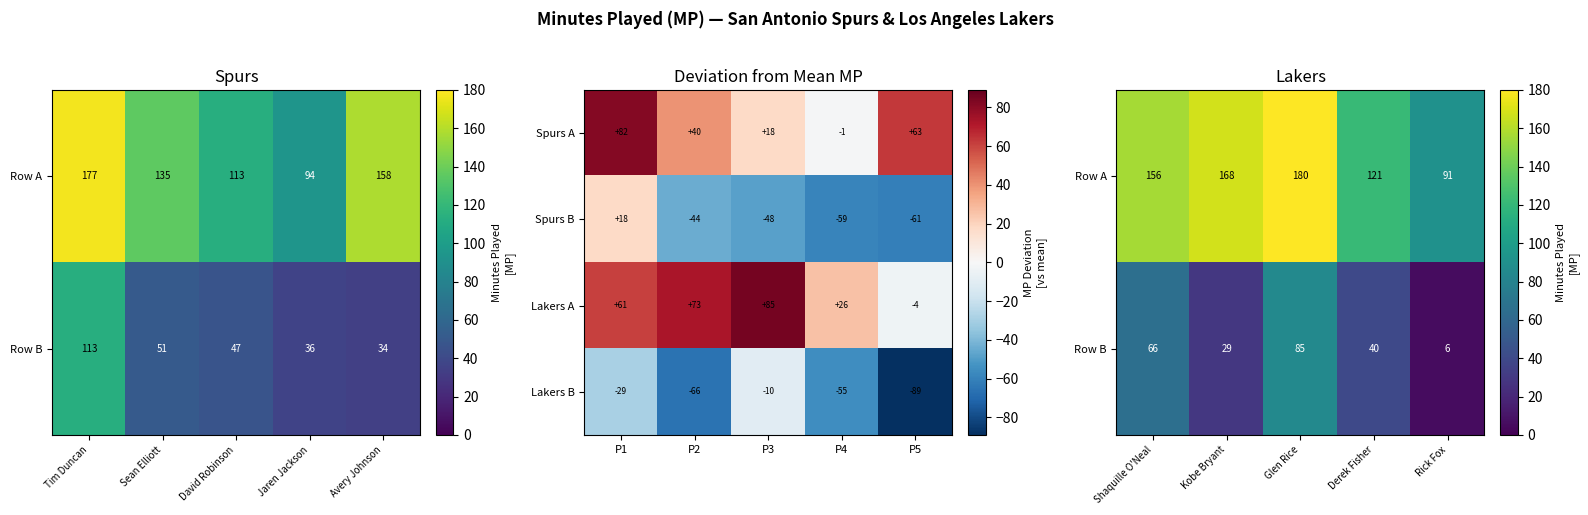

What is the difference between the second highest and minimum values in the Lakers A series?

77